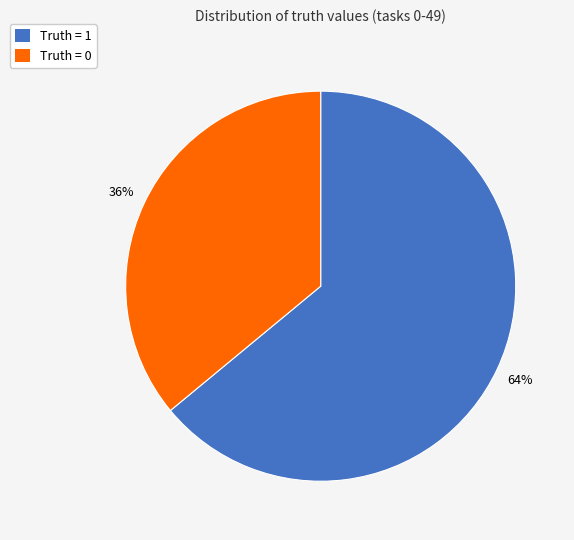

To the nearest percent, what is the average slice percentage?

50%